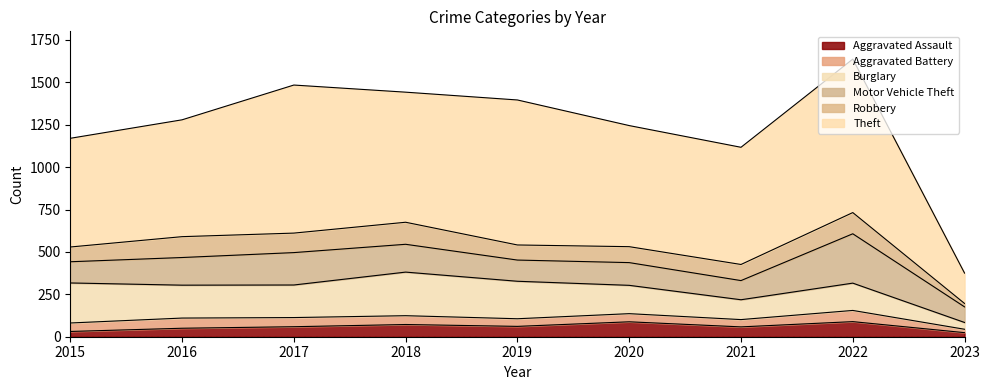

Rank the series at 2015 from highest to lowest value.

Theft, Burglary, Motor Vehicle Theft, Robbery, Aggravated Battery, Aggravated Assault